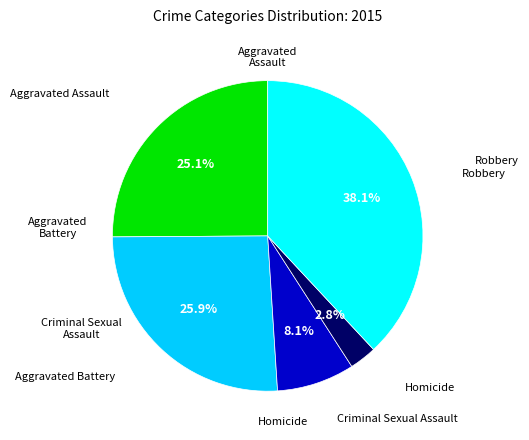

Does any single category account for the majority?

No